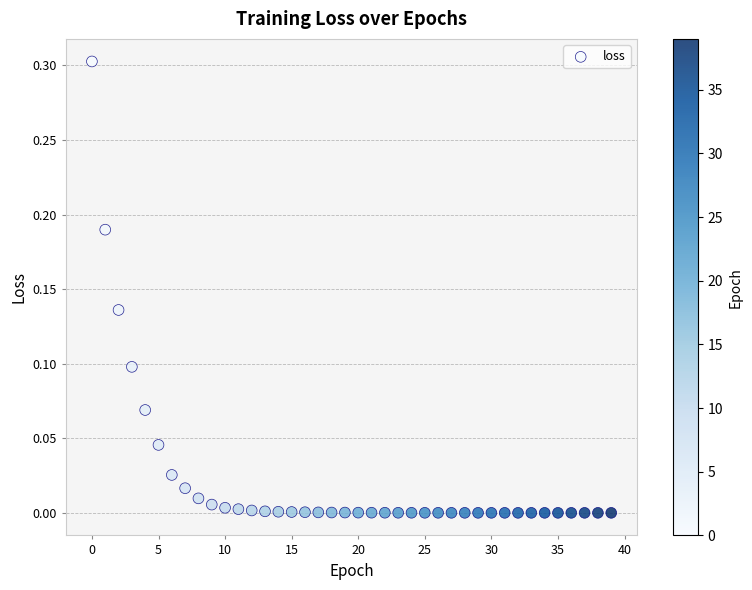

What is the range of Y values (max minus min)?

0.3